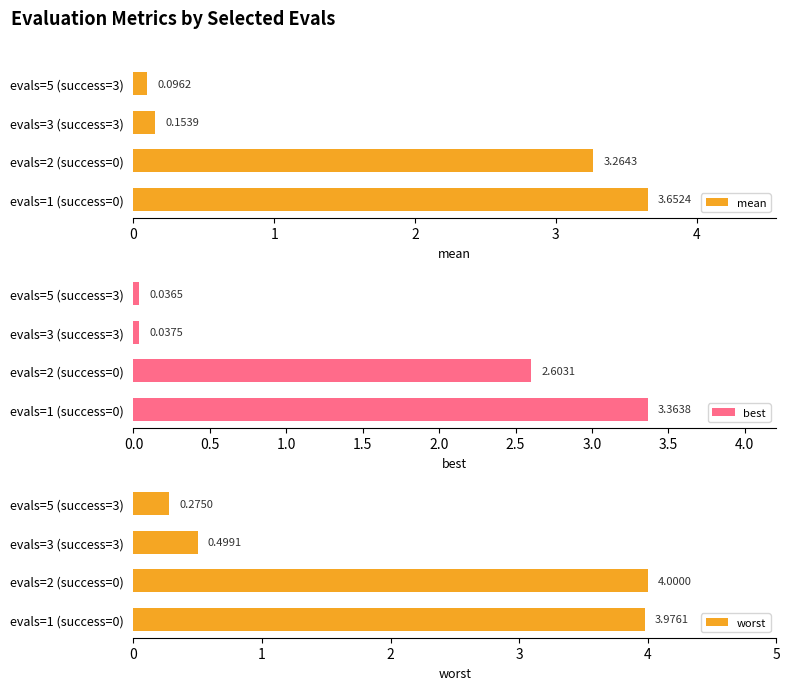

Rank the categories by mean value from highest to lowest.

evals=1 (success=0), evals=2 (success=0), evals=3 (success=3), evals=5 (success=3)